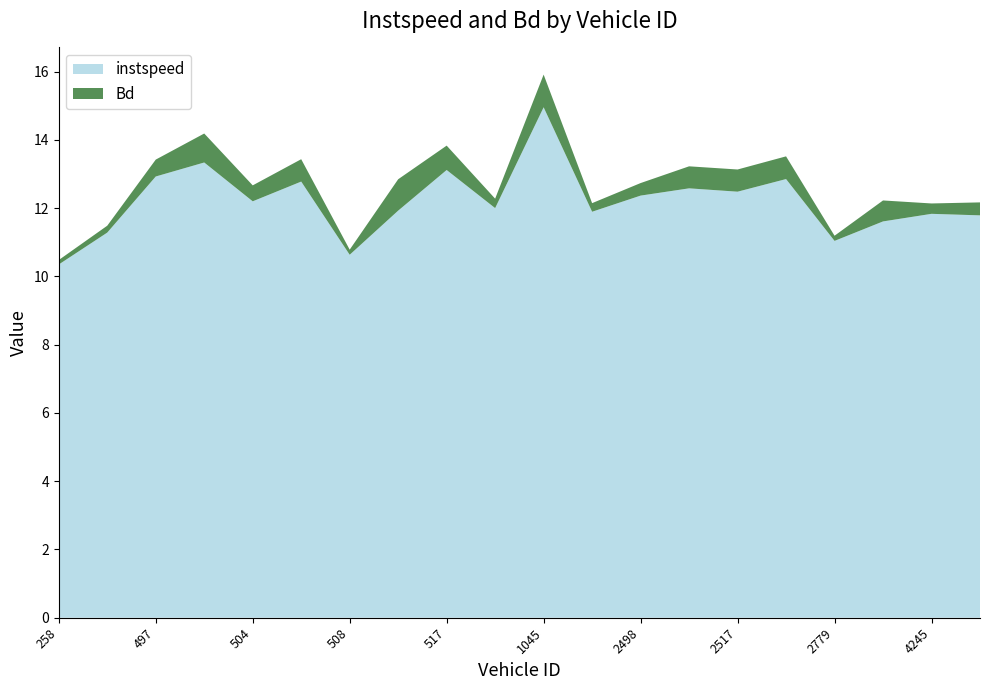

Reading left to right, what are all the values shown in this chart?

instspeed: 10.3	11.3	12.9	13.3	12.2	12.8	10.6	11.9	13.1	12.0	15.0	11.9	12.4	12.6	12.5	12.9	11.0	11.6	11.8	11.8
Bd: 0.1	0.2	0.5	0.8	0.5	0.7	0.1	0.9	0.7	0.3	1.0	0.3	0.4	0.6	0.7	0.7	0.2	0.6	0.3	0.4